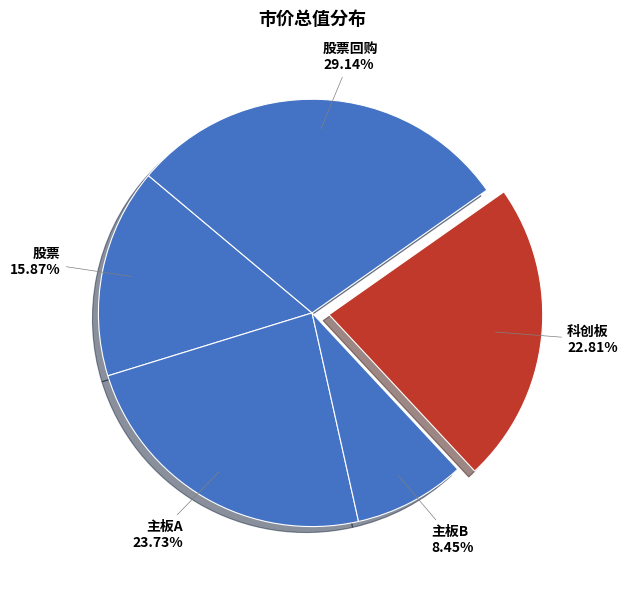

What is the largest slice in the pie chart?

股票回购